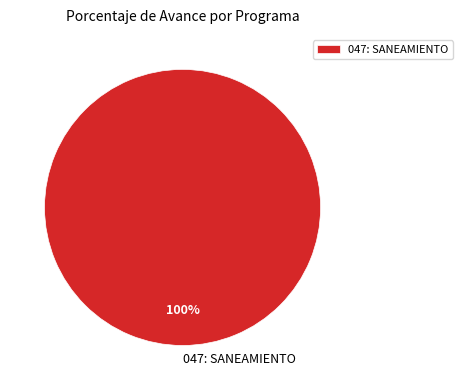

How many segments does this pie chart have?

1